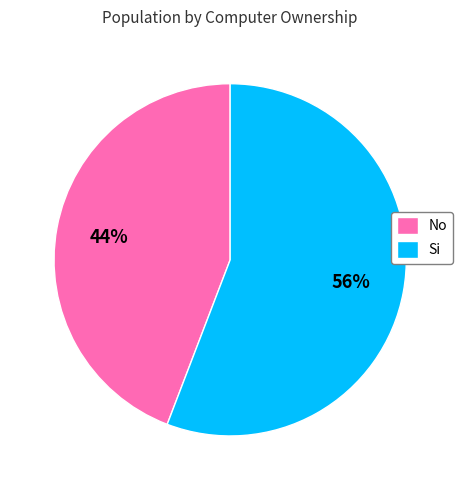

Count the number of slices in the pie.

2